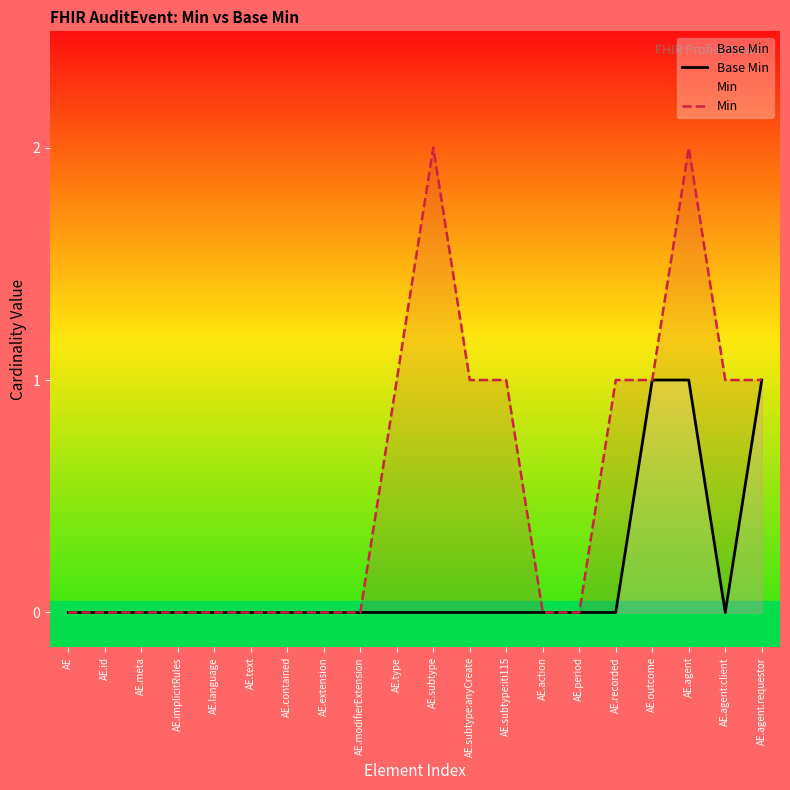

What is the difference between the highest and lowest values at AE.subtype:iti115?

1